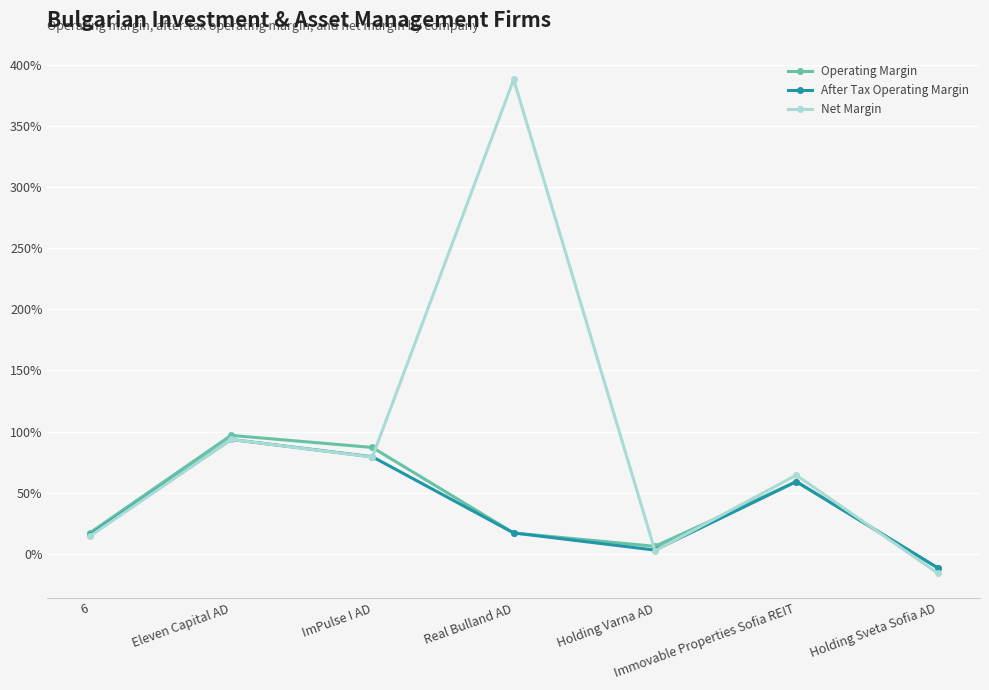

Which series has the largest total across all categories?

Net Margin